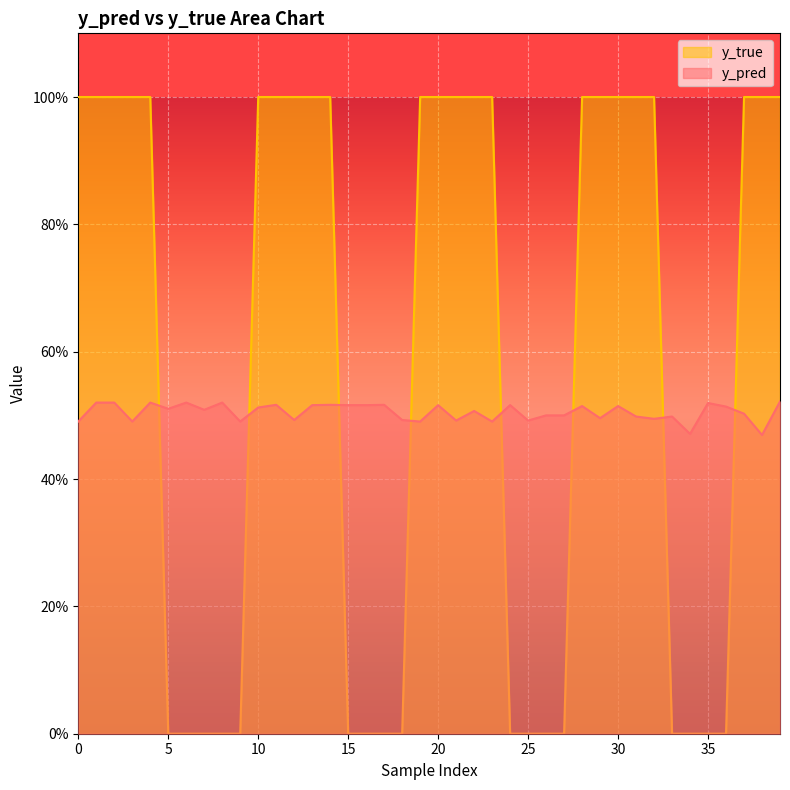

True or false: y_pred has a value of 0.5 at 15.

True